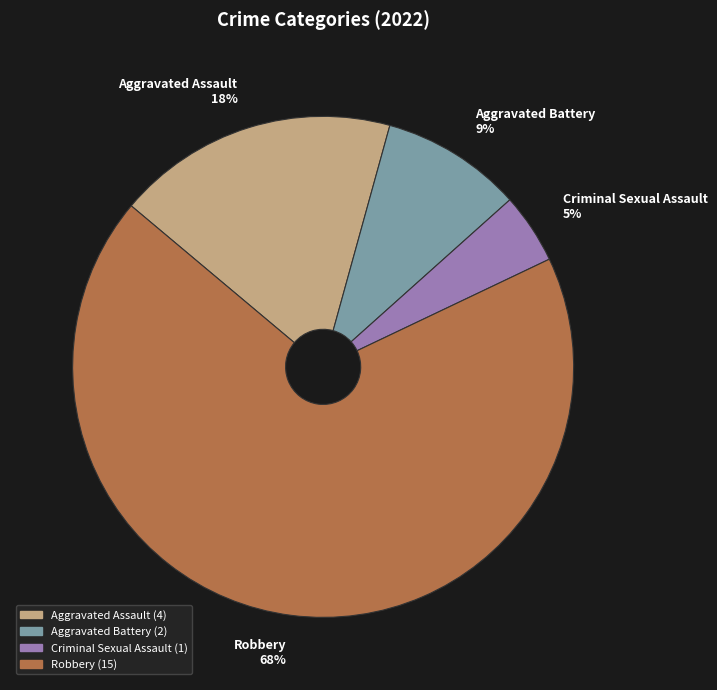

Does Robbery account for over 50% of the chart?

Yes